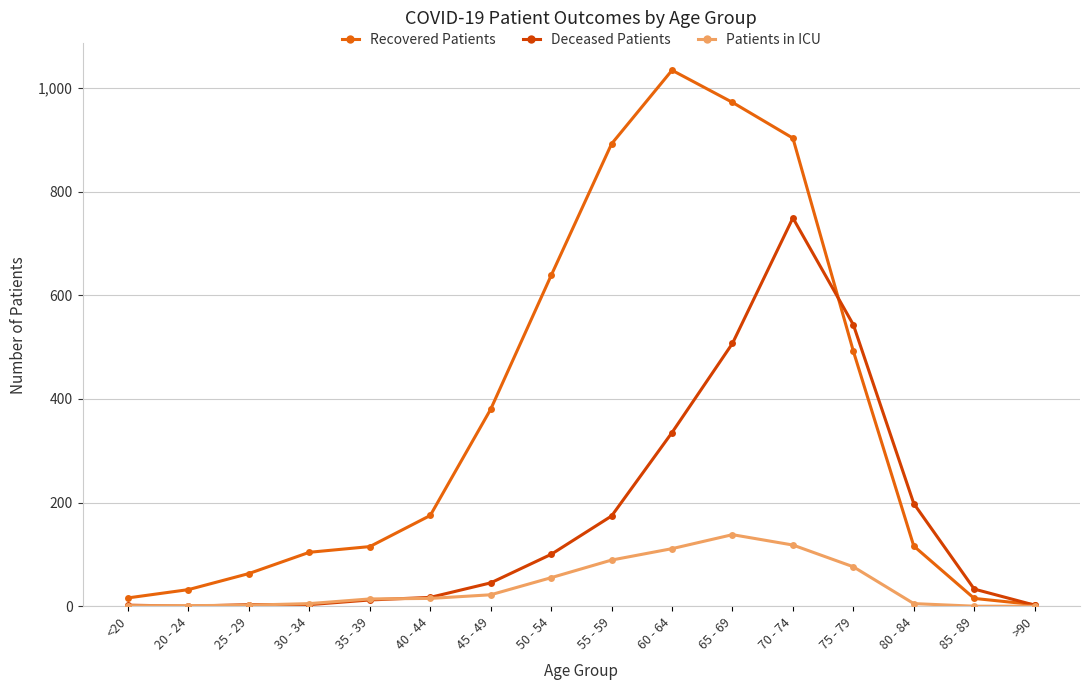

How many values in the Patients in ICU series are below 15?

8